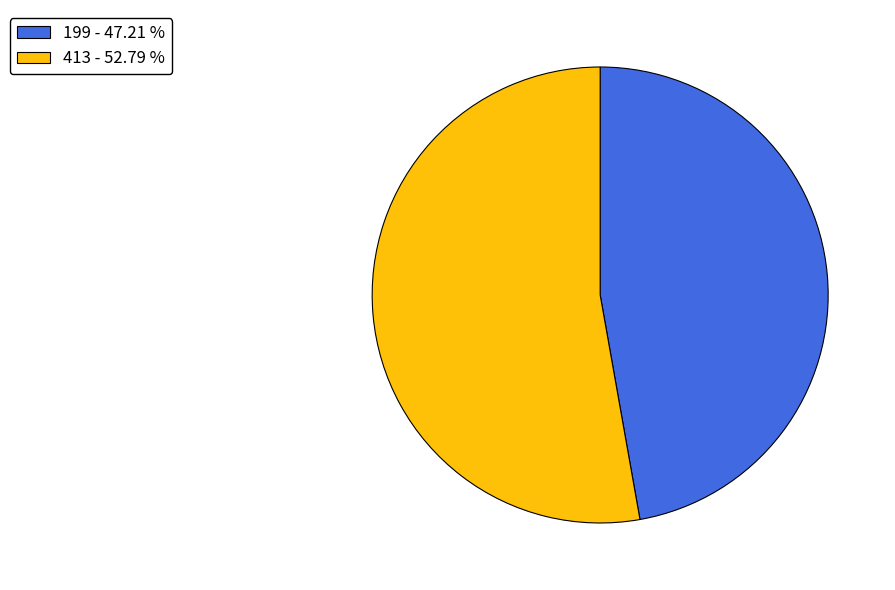

Is there any slice that represents more than half of the pie?

Yes